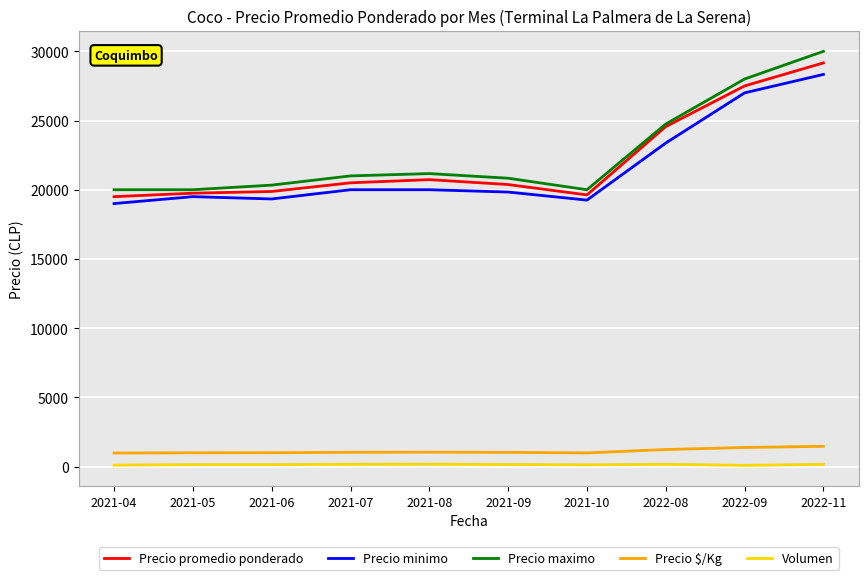

Which series changed the most between 2021-06 and 2022-08?

Precio promedio ponderado